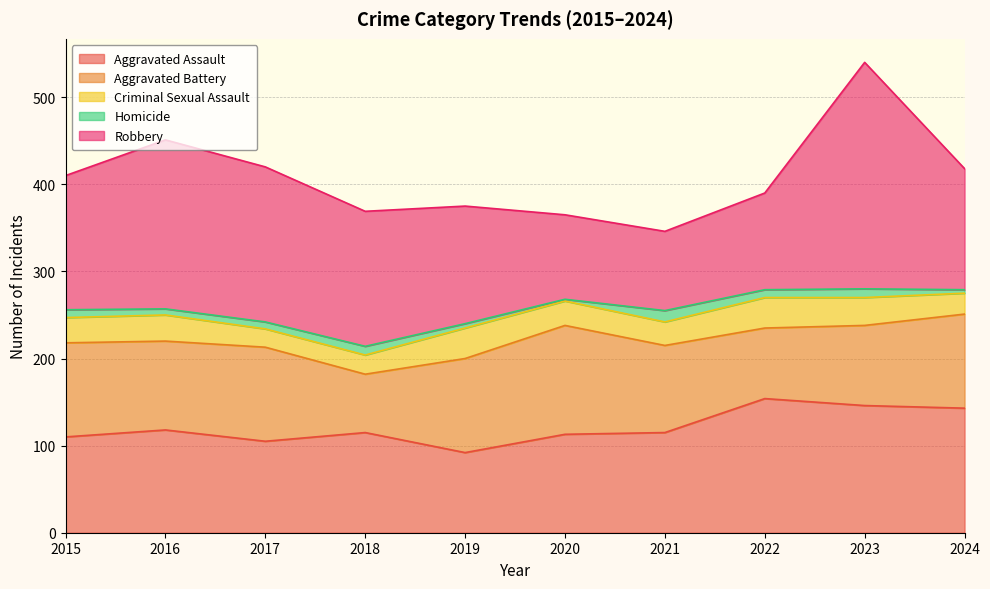

Reading left to right, transcribe all the data shown in this chart.

Aggravated Assault: 2015=110	2016=118	2017=105	2018=115	2019=92	2020=113	2021=115	2022=154	2023=146	2024=143
Aggravated Battery: 2015=108	2016=102	2017=108	2018=67	2019=108	2020=125	2021=100	2022=81	2023=92	2024=108
Criminal Sexual Assault: 2015=29	2016=30	2017=21	2018=22	2019=35	2020=28	2021=27	2022=35	2023=32	2024=24
Homicide: 2015=9	2016=7	2017=8	2018=10	2019=5	2020=2	2021=13	2022=9	2023=10	2024=4
Robbery: 2015=154	2016=194	2017=178	2018=155	2019=135	2020=97	2021=91	2022=111	2023=260	2024=139